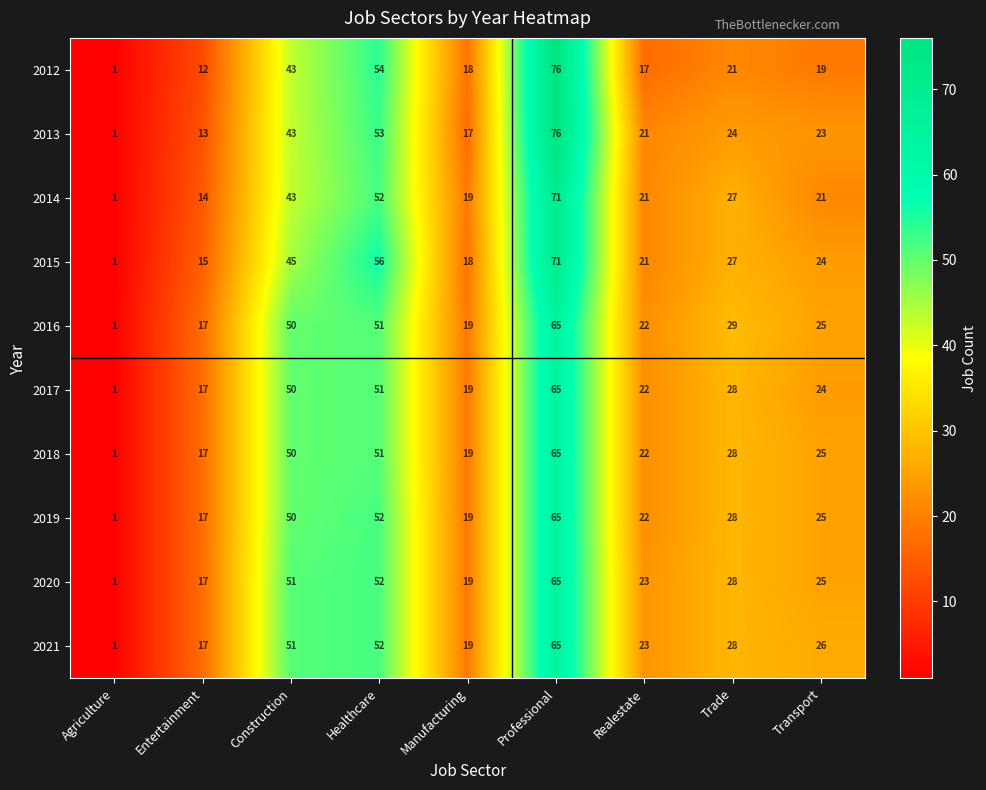

Which series changed the most between Manufacturing and Trade?

2016